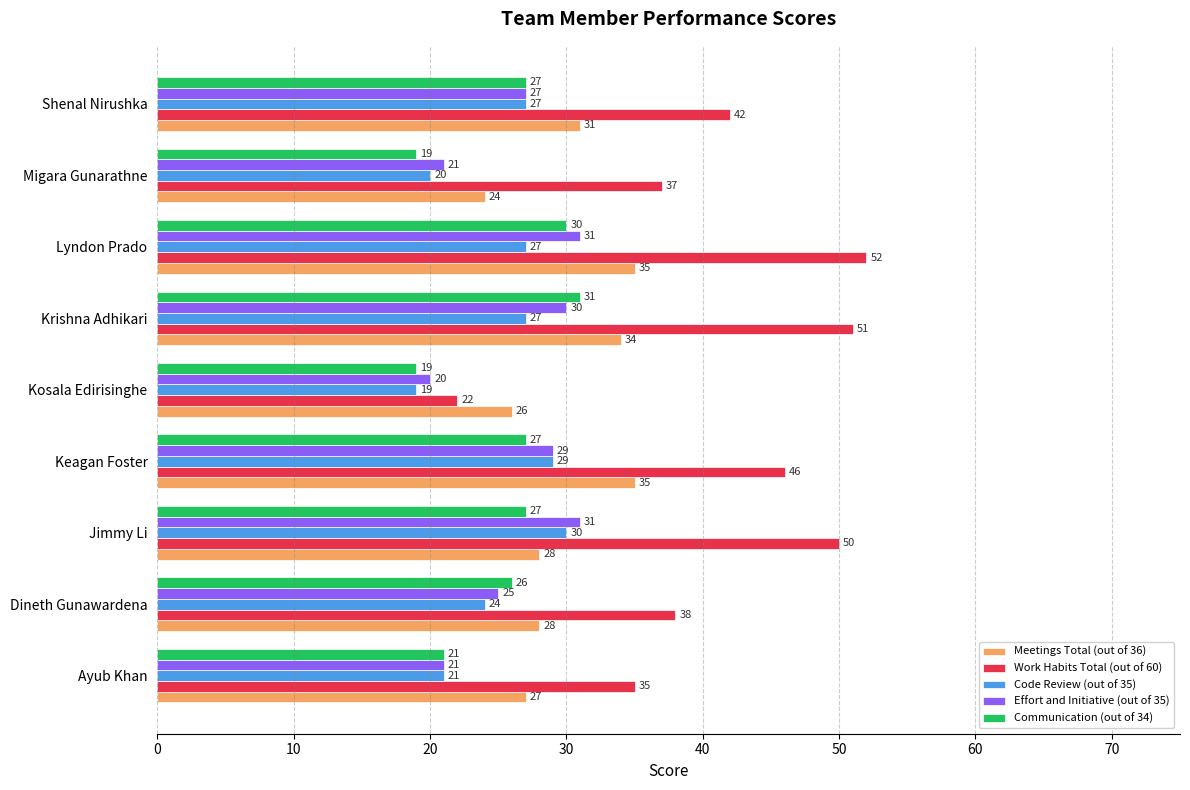

At how many categories does at least one series exceed 27?

8